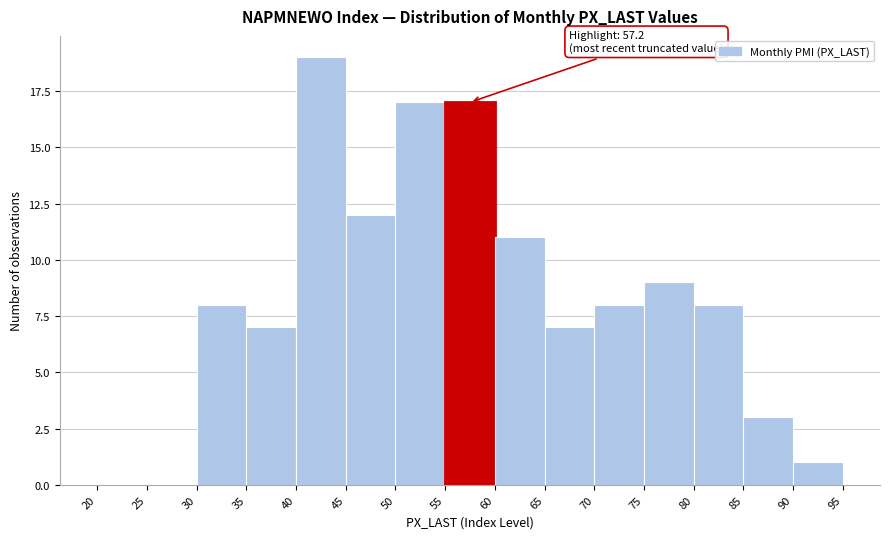

Over which range of the x-axis is the bar tallest?

40 to 45